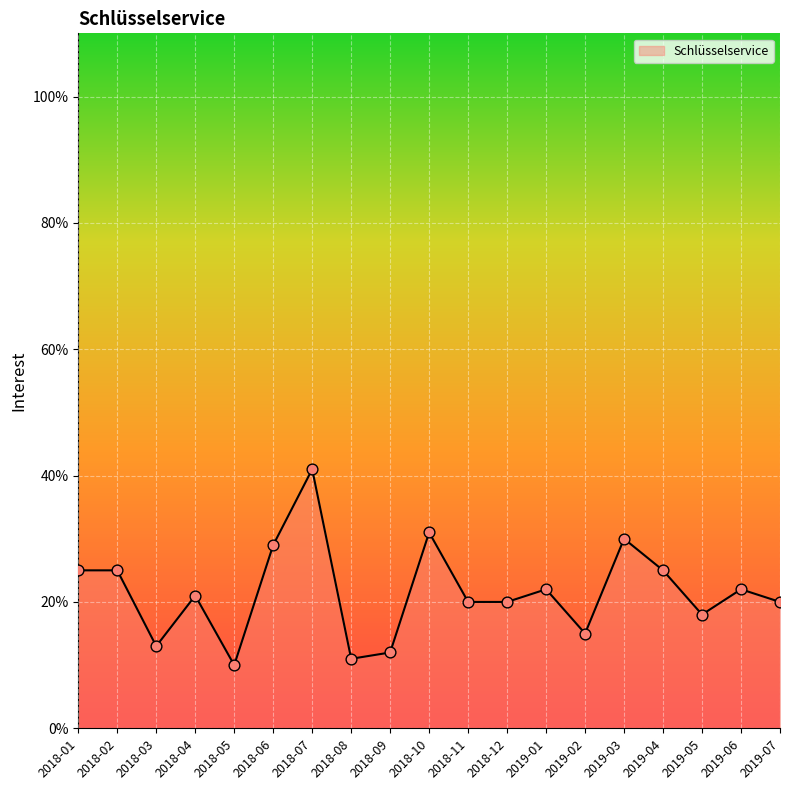

What is the change in value from 2018-09 to 2018-11?

+8